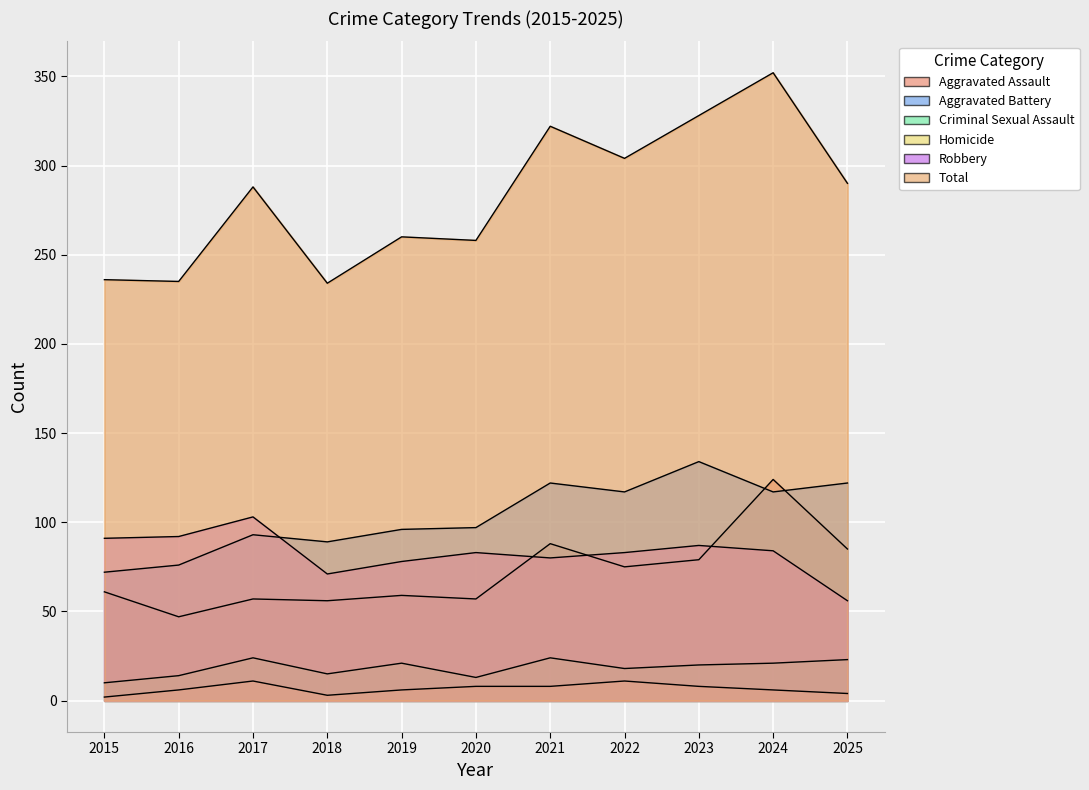

Reading right to left, list all the values displayed in this chart.

Aggravated Assault: 85	124	79	75	88	57	59	56	57	47	61
Aggravated Battery: 122	117	134	117	122	97	96	89	93	76	72
Criminal Sexual Assault: 23	21	20	18	24	13	21	15	24	14	10
Homicide: 4	6	8	11	8	8	6	3	11	6	2
Robbery: 56	84	87	83	80	83	78	71	103	92	91
Total: 290	352	328	304	322	258	260	234	288	235	236